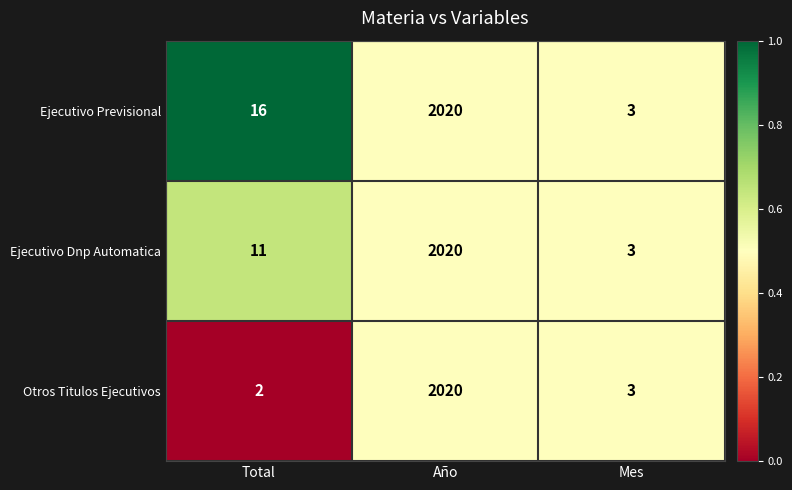

What is the average value of the Ejecutivo Previsional series?

680